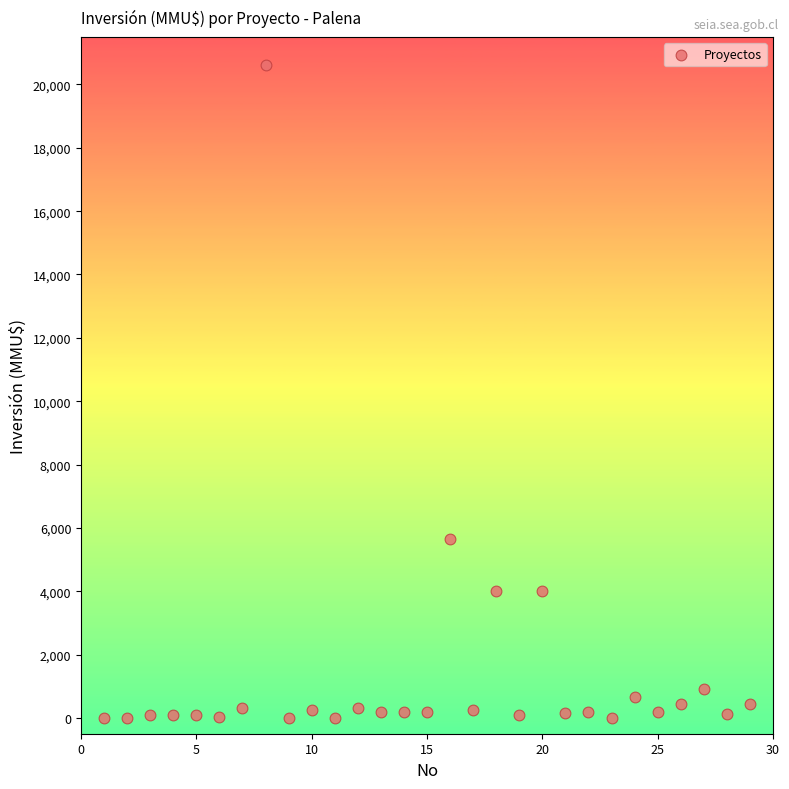

What Y value in the scatter plot is closest to 10302?

5650